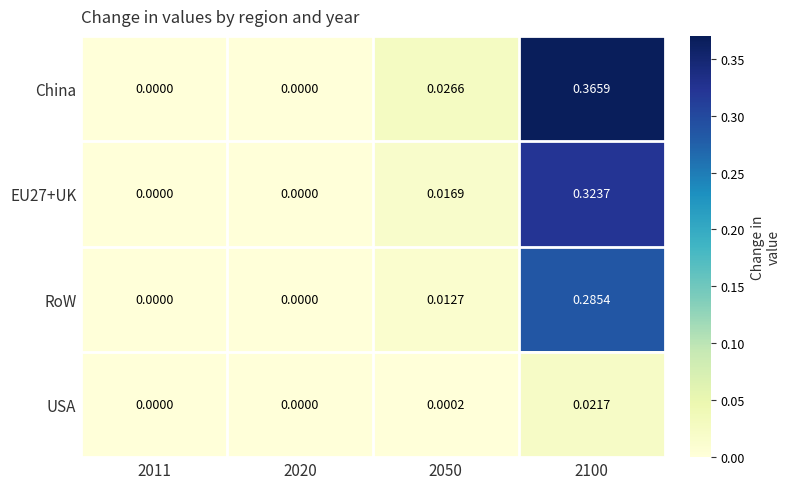

Which series has the largest total across all categories?

China